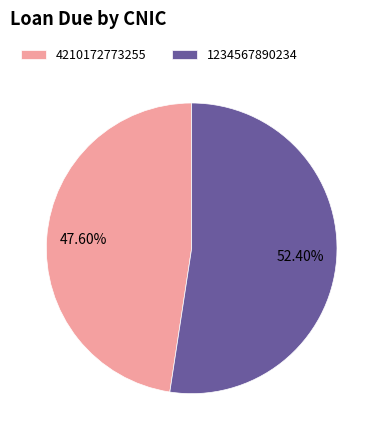

Approximately how many times larger is the value at 4210172773255 compared to 1234567890234?

0.9